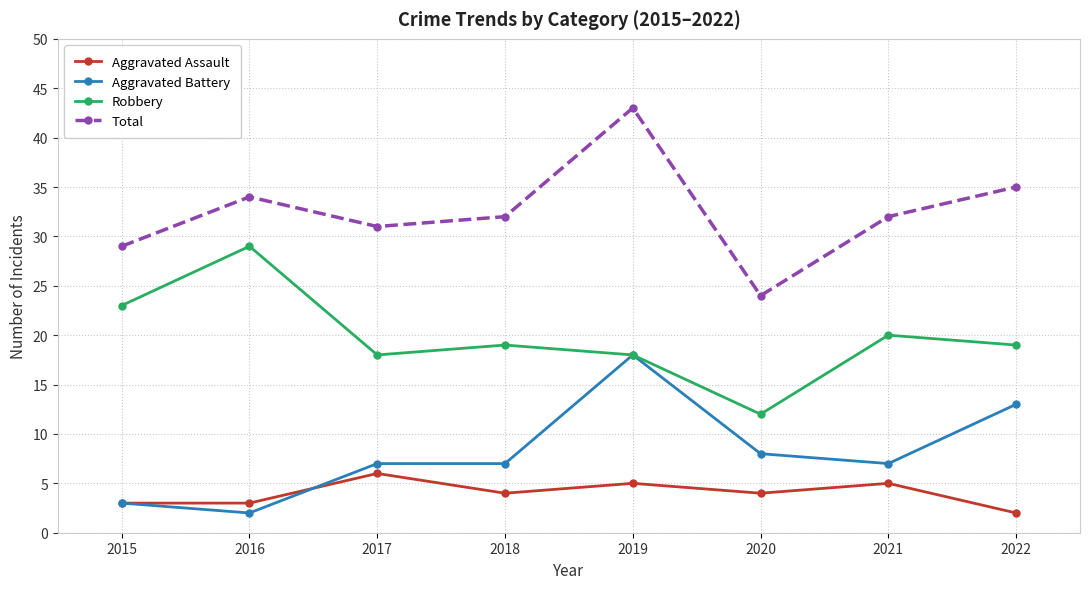

What is the maximum value shown in the chart?

43